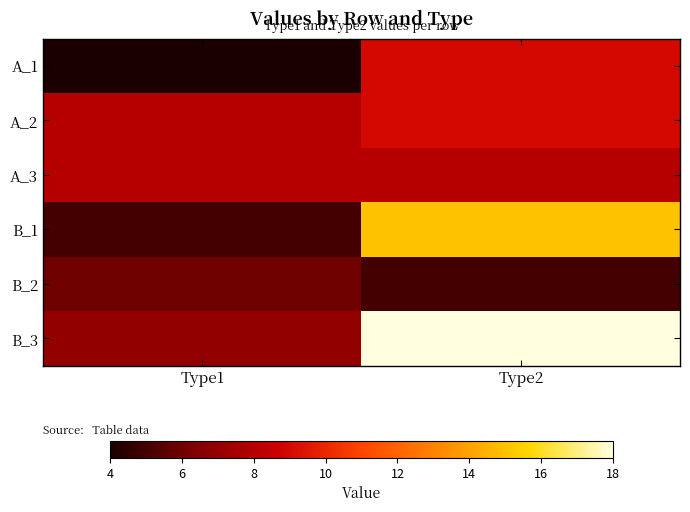

What is the total value across all series at Type2?

64